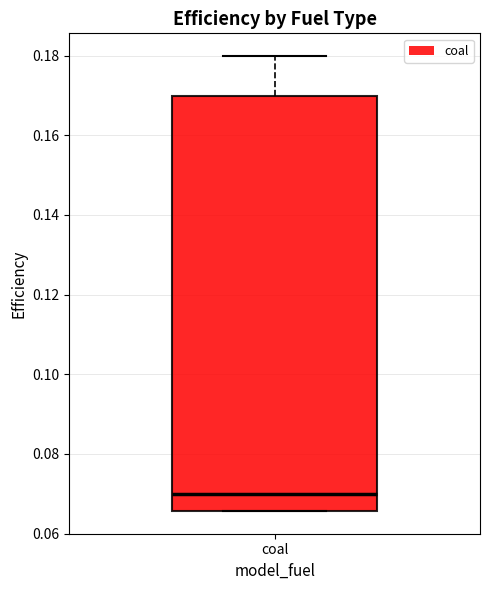

Read this box plot against the y-axis: the position of the median line, the range covered by the box, and the ends of both whiskers. The values are not printed on the chart, so give them approximately, as read against the axis.

median 0.070, box 0.066 to 0.170, whiskers 0.066 to 0.180